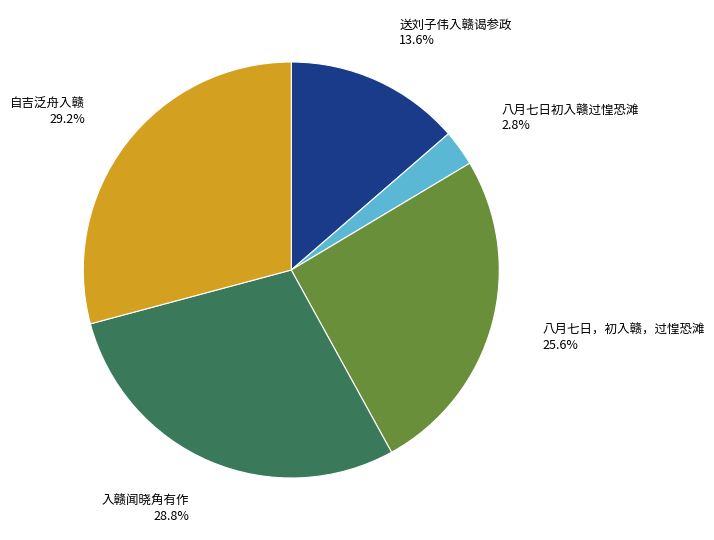

Does any single category account for the majority?

No